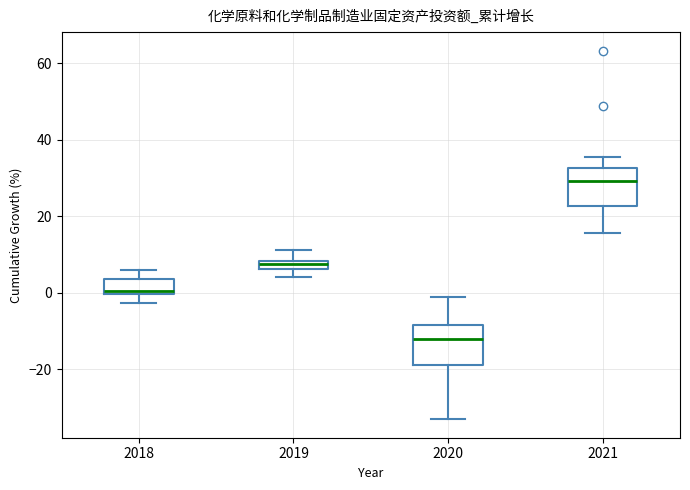

Where is the lower edge of the box at x = 2020 on the y-axis? The values are not printed on the chart, so give them approximately, as read against the axis.

-18